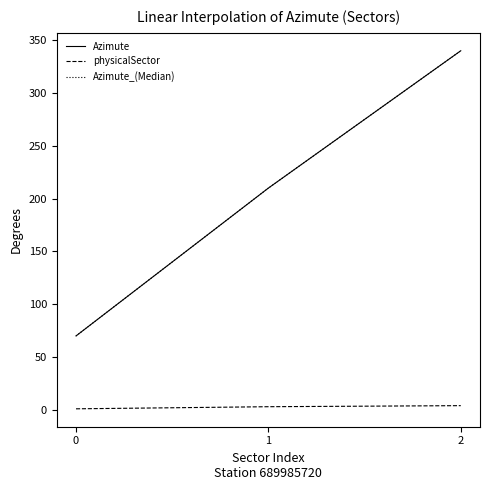

Which category has the highest value in the Azimute_(Median) series?

2